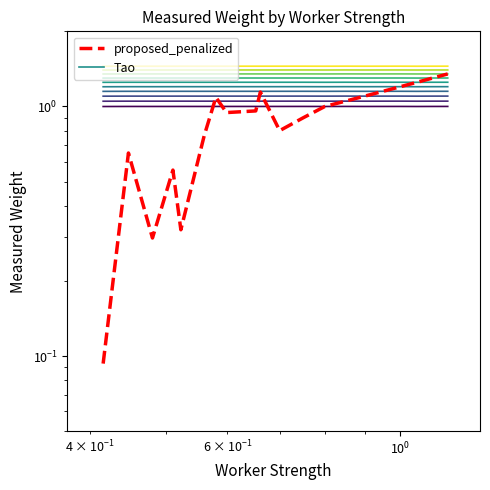

Does the chart display data point markers on the line(s)?

No